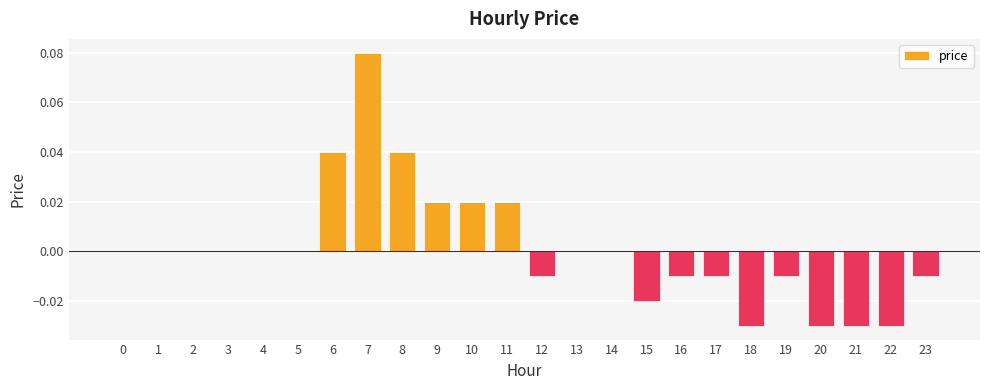

Is it true that the value at 20 is -0.0?

True